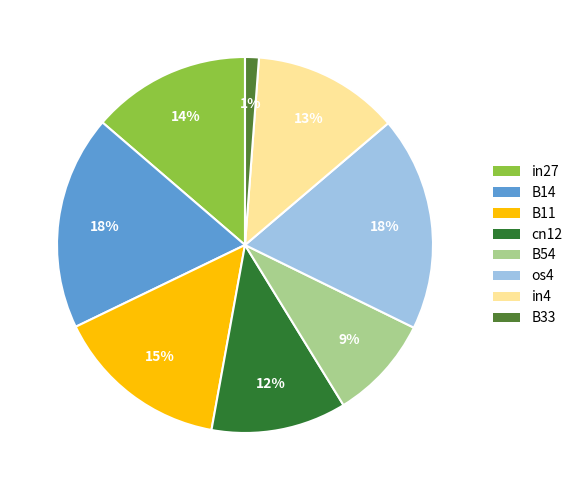

True or false: B11 accounts for 26% of the total.

False